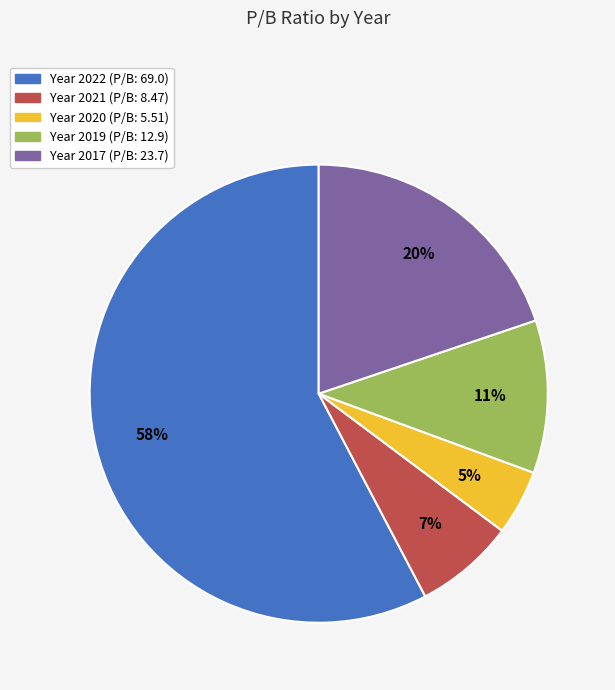

How many segments does this pie chart have?

5